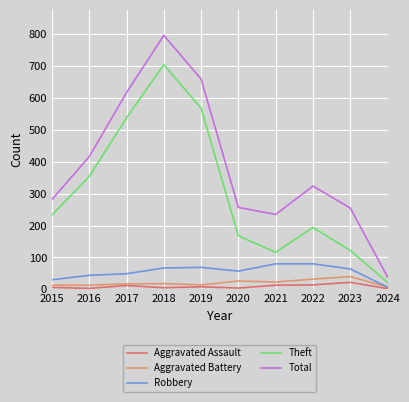

What is the total value across all series at 2020?

512